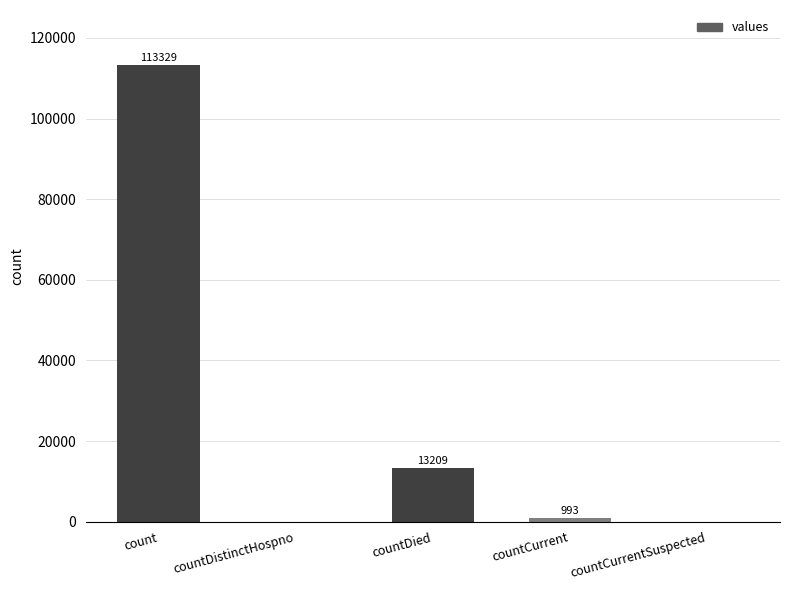

The value at countDied is 13209. True or false?

True